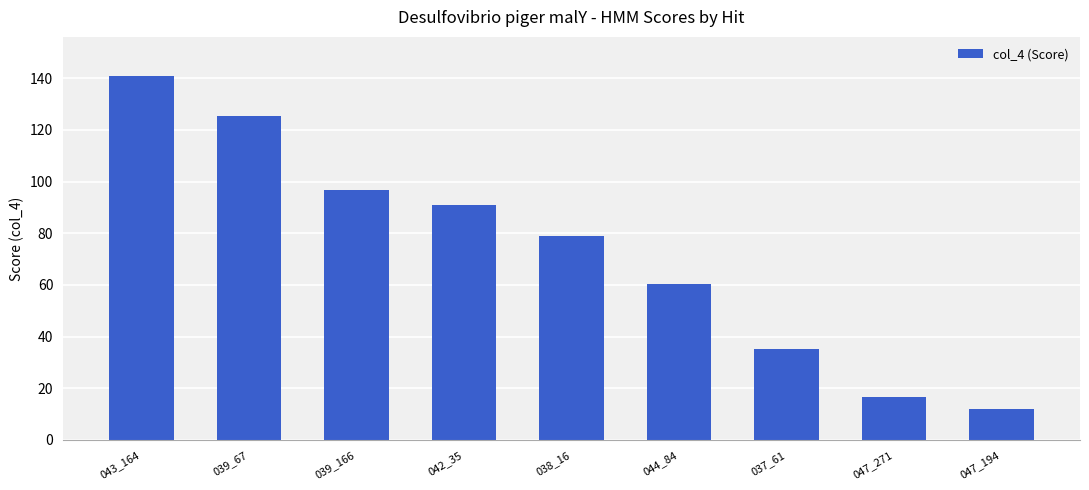

What is the ratio of the value at 037_61 to the value at 047_194?

2.9